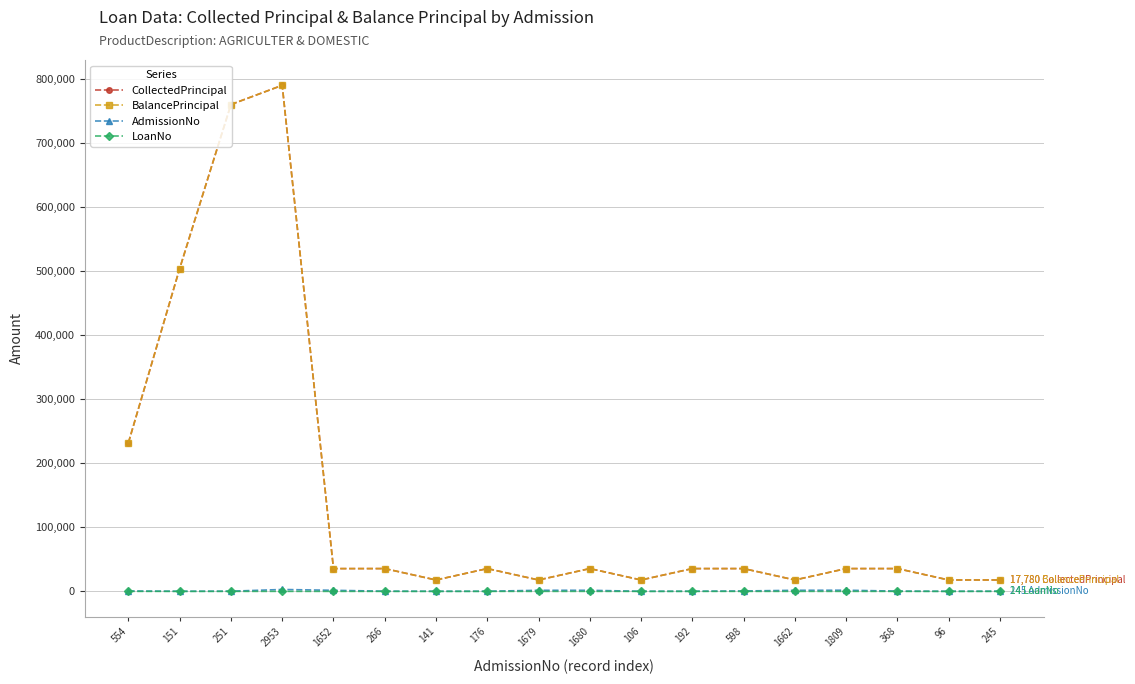

How many lines are shown in the chart?

4